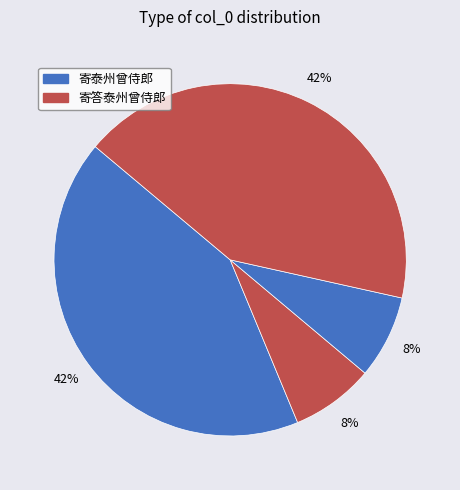

How many segments does this pie chart have?

4